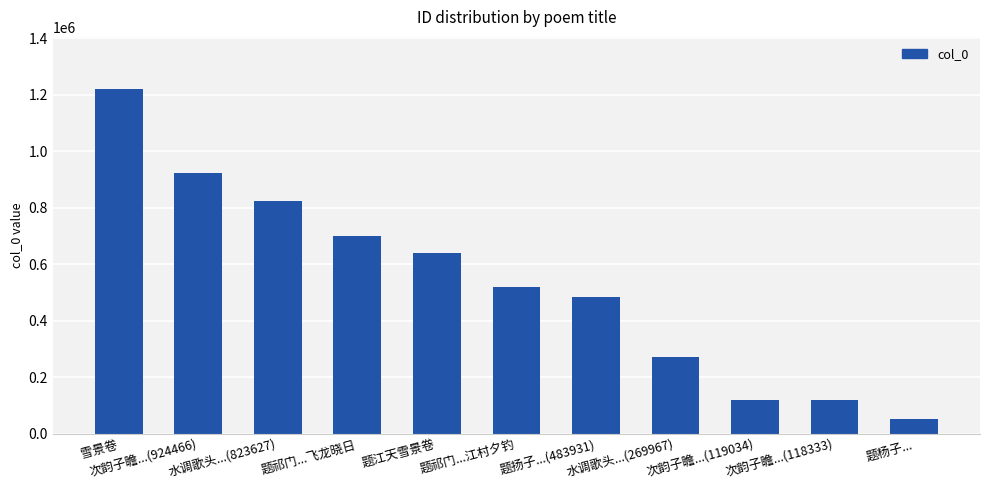

What is the label of the 11th bar from the right?

雪景卷